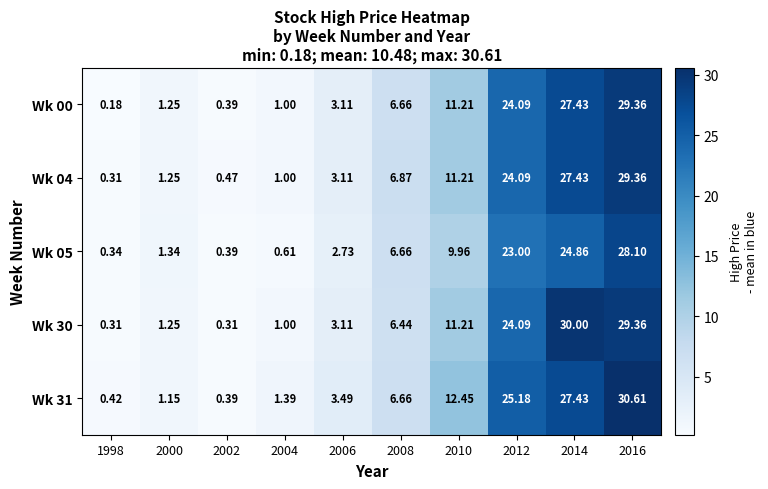

Is the value of Wk 00 at 2012 greater than the value of Wk 31 at 2008?

Yes